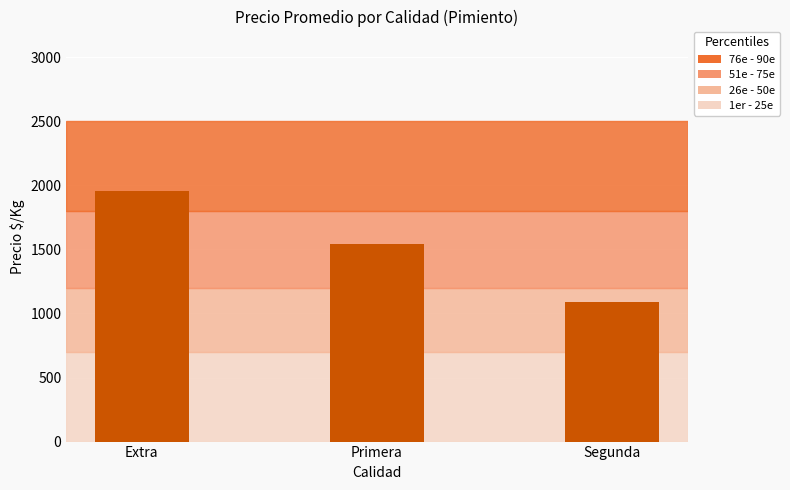

What is the label of the 3rd bar from the right?

Extra